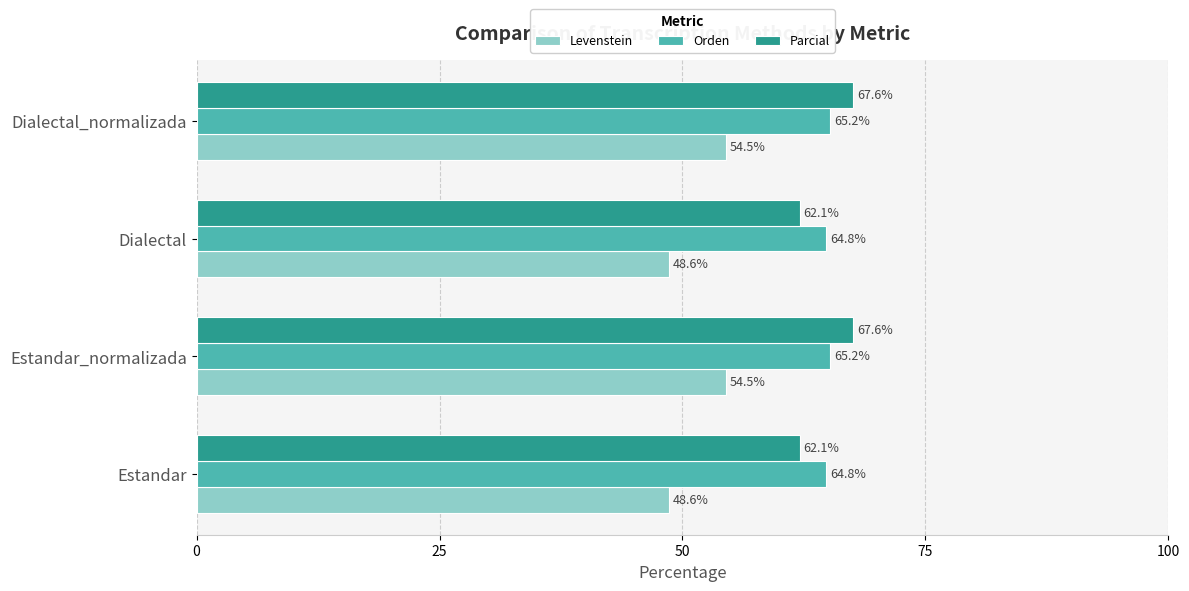

What is the average value of the Parcial series?

64.8